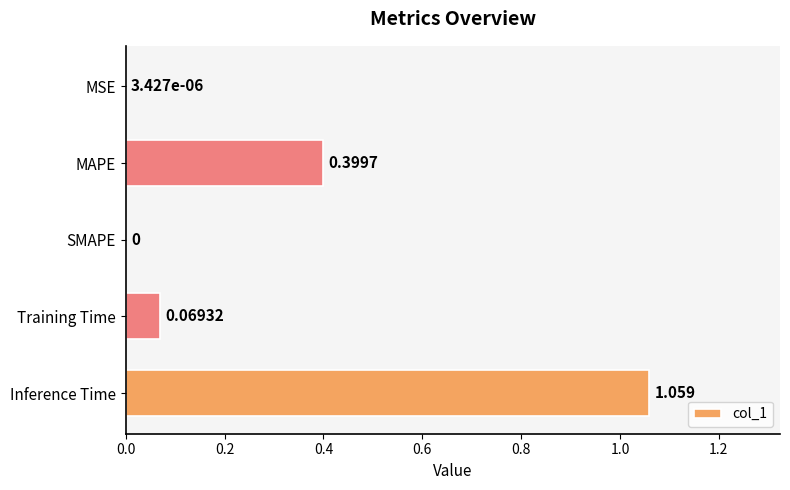

At which category does the chart reach its peak across all series?

Inference Time